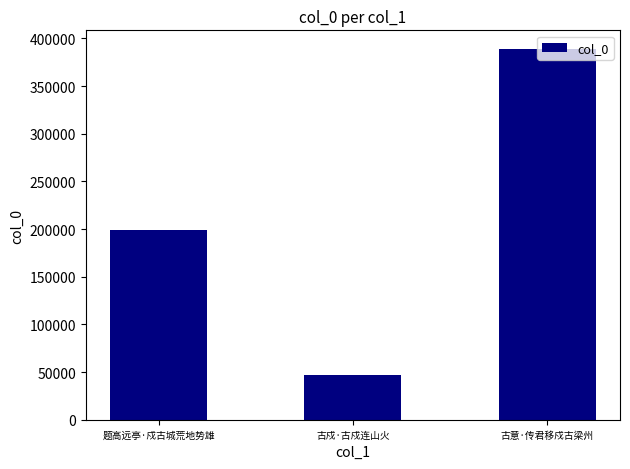

What is the average value?

211919